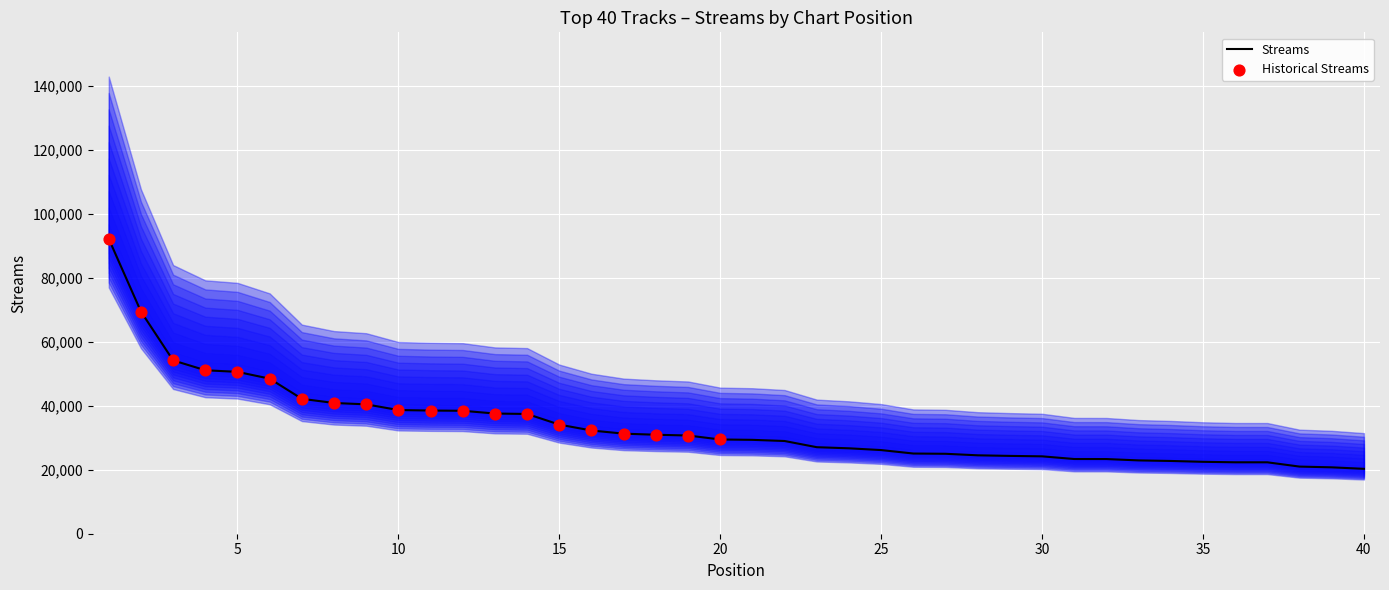

What is the ratio of the value at 33 to the value at 5?

0.5